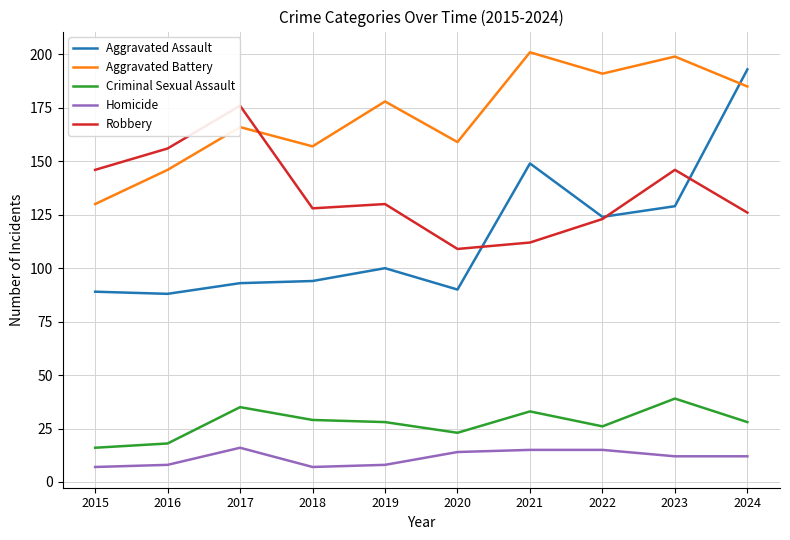

What is the value of the Aggravated Assault point at the 8th from the left?

124